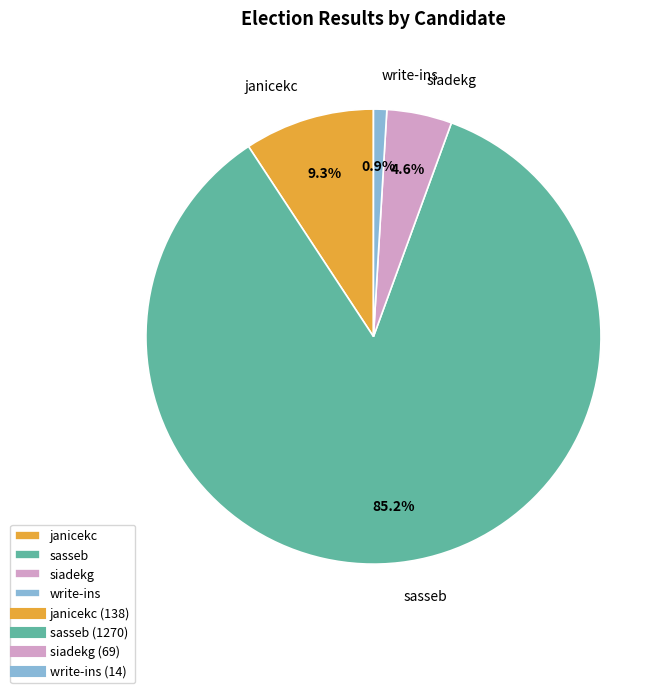

The sasseb slice represents 74% of the pie. True or false?

False